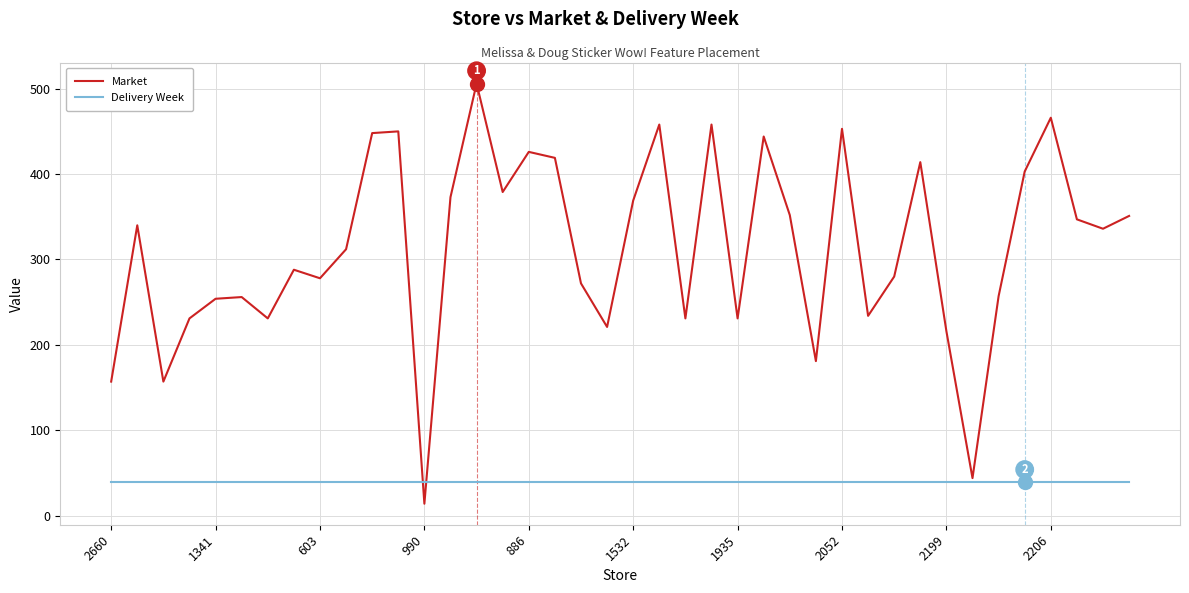

Which series has the largest total across all categories?

Market